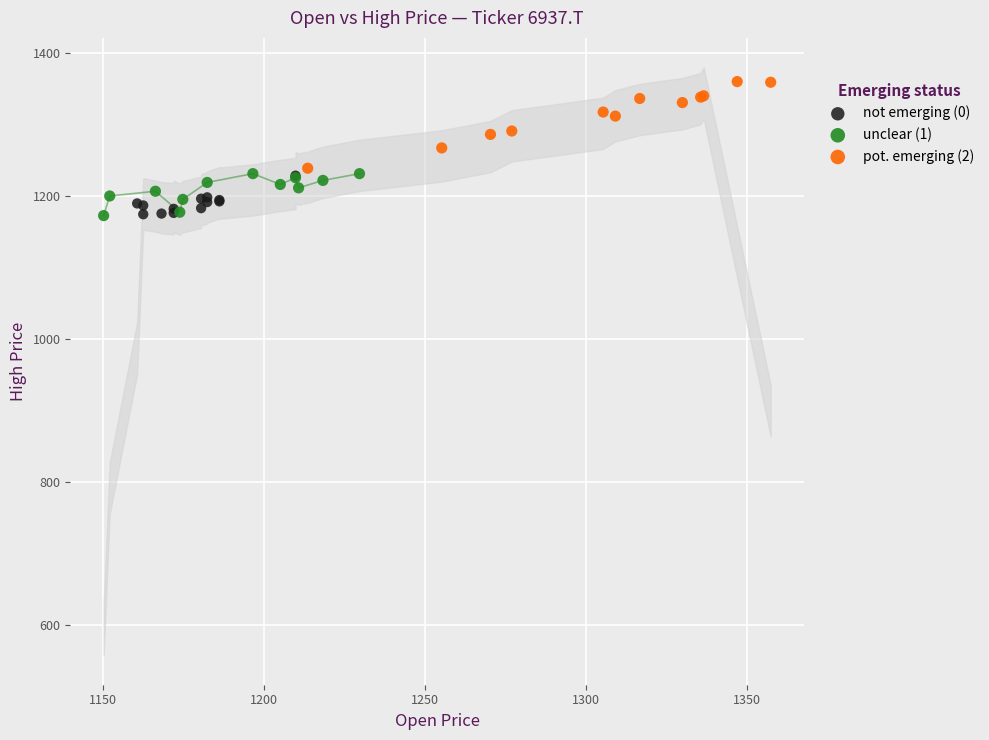

Which series contains the highest Y value?

pot. emerging (2)